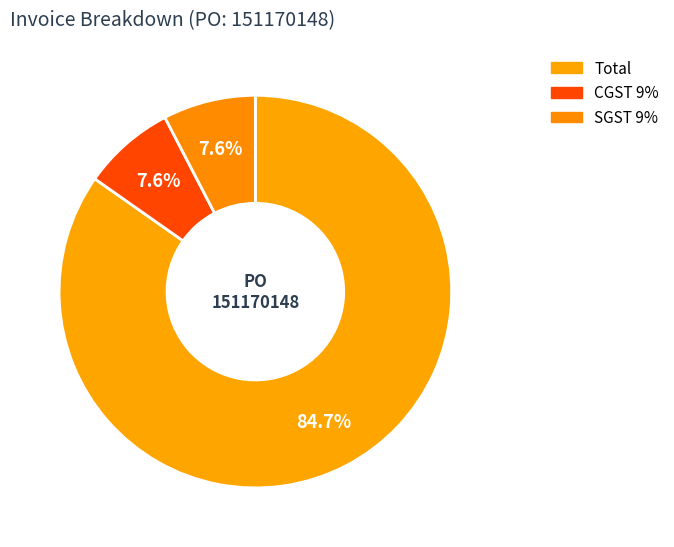

What is the change in value from Total to CGST 9%?

-25707.5